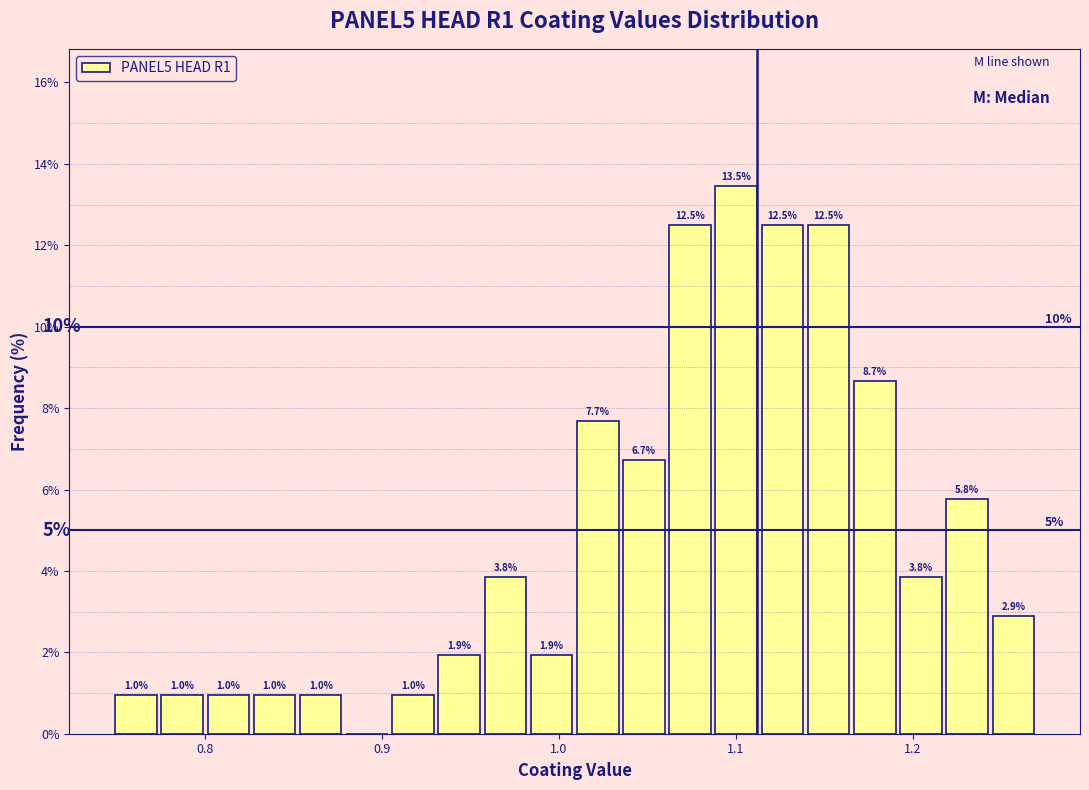

Read against the x-axis, roughly where is the centre of the tallest bar?

1.10